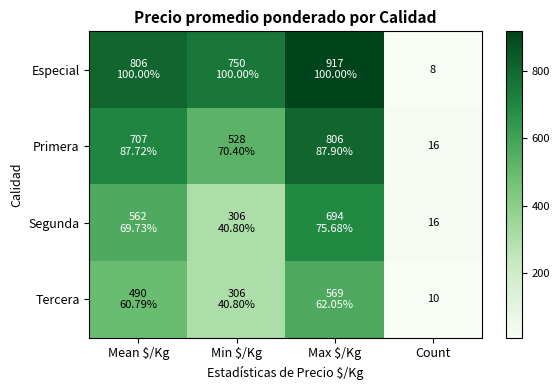

True or false: Primera has a value of 16 at Count.

True